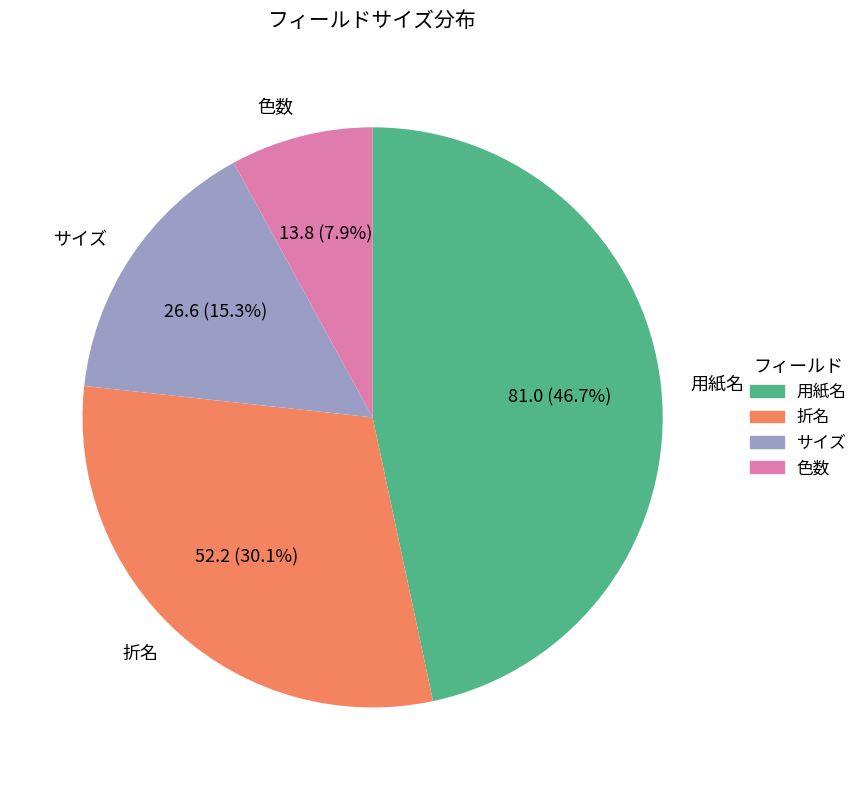

True or false: 色数 accounts for 17% of the total.

False